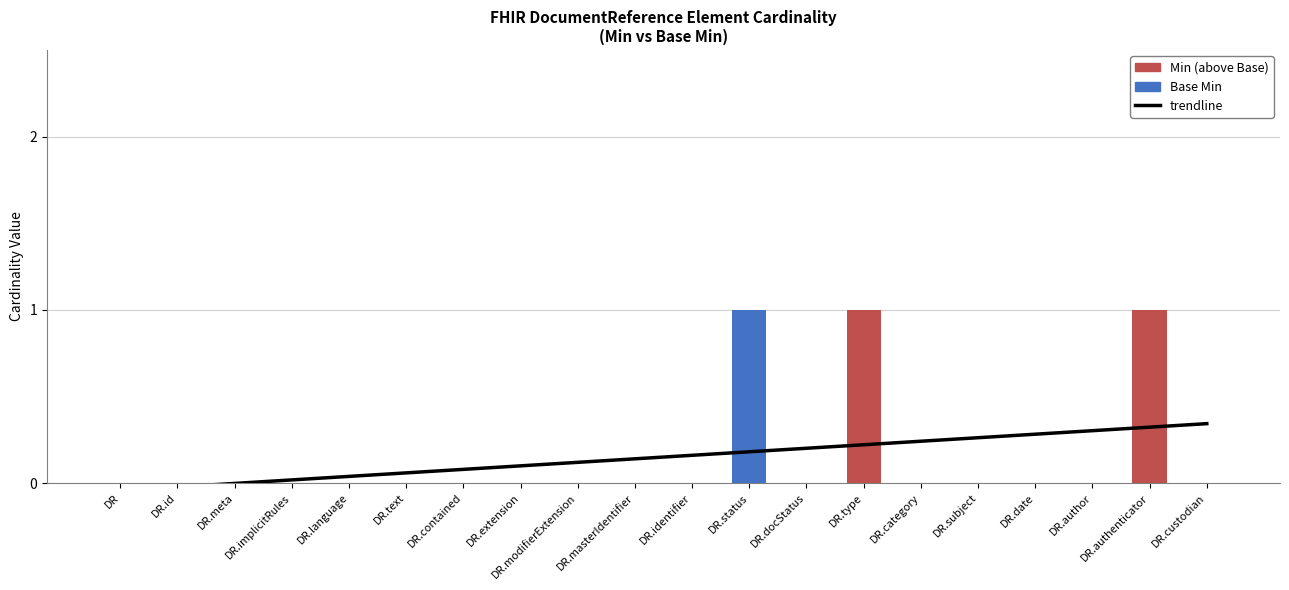

How many distinct data groups are displayed?

3